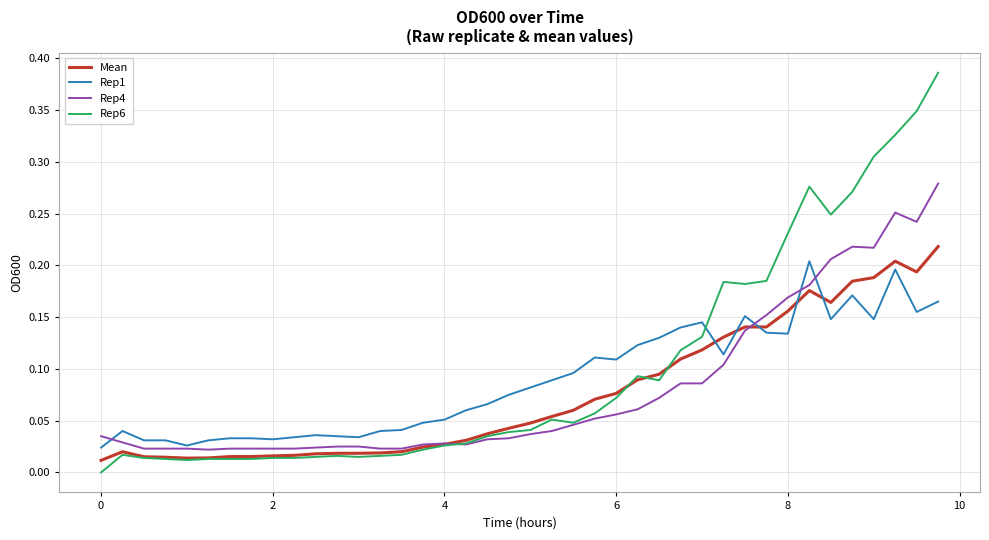

True or false: Rep6 and Rep1 intersect in this chart.

True